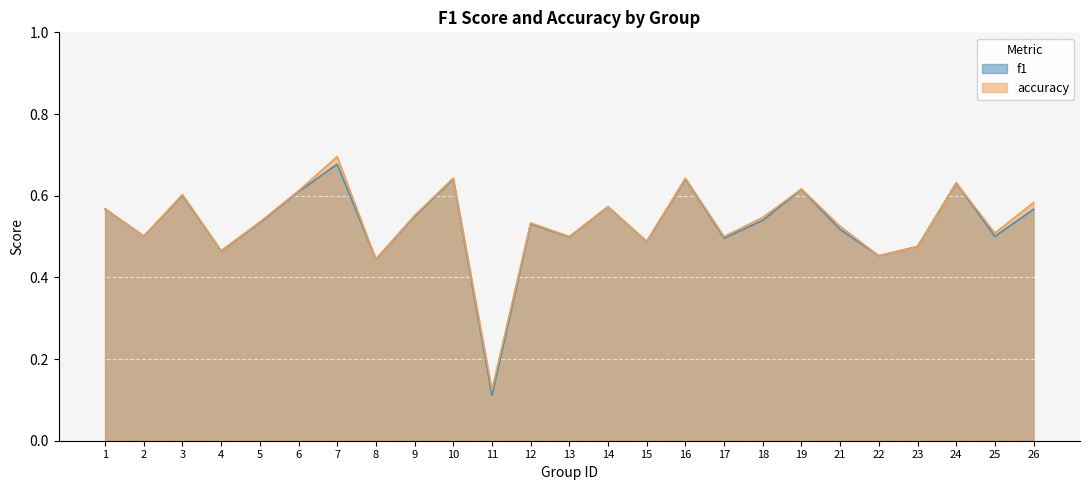

What is the difference between the maximum and minimum values in the accuracy series?

0.6